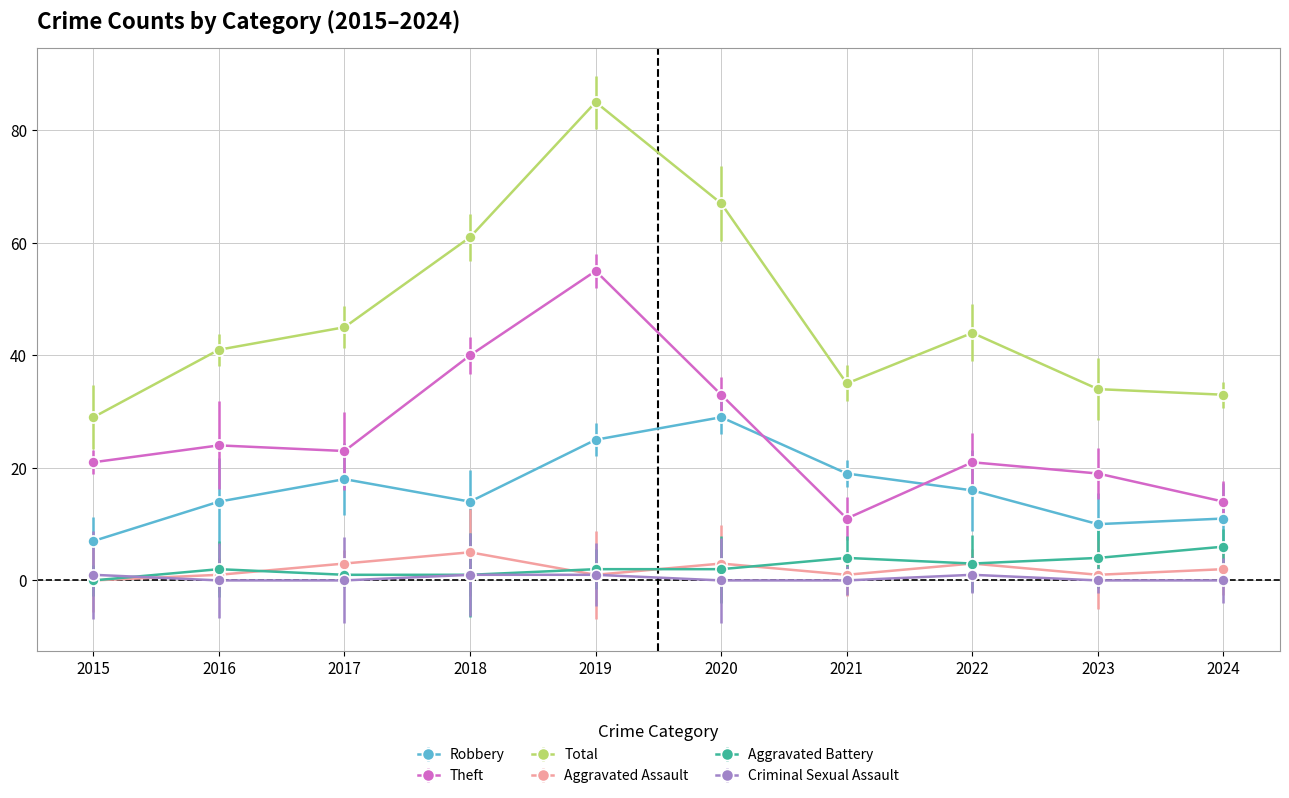

Is it true that Criminal Sexual Assault equals 0 at 2020?

True